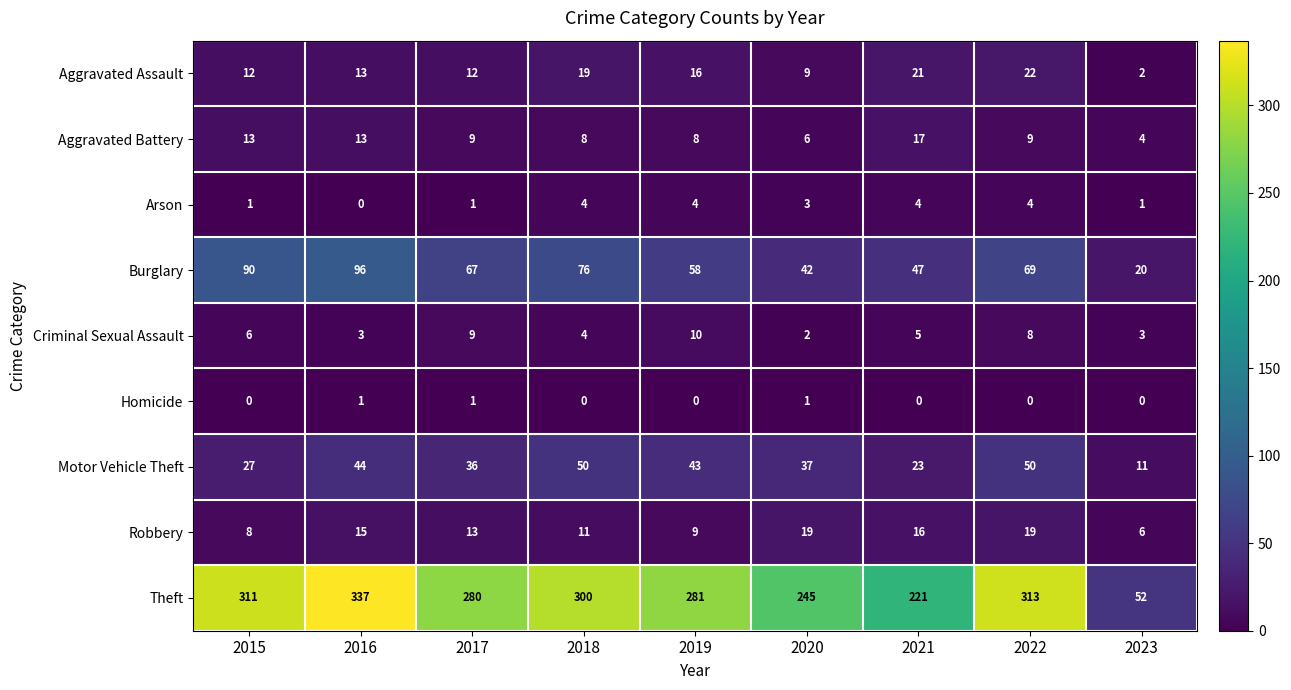

What is the difference between the maximum and minimum values in the Aggravated Battery series?

13